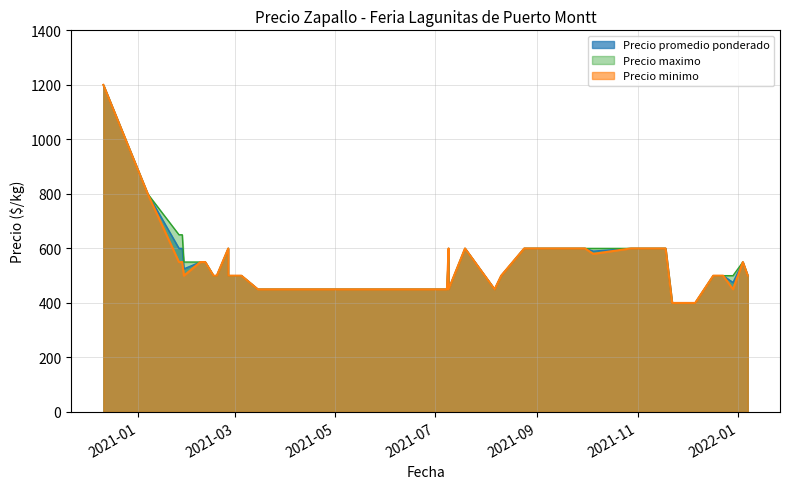

Which series has the largest range (max minus min)?

Precio promedio ponderado